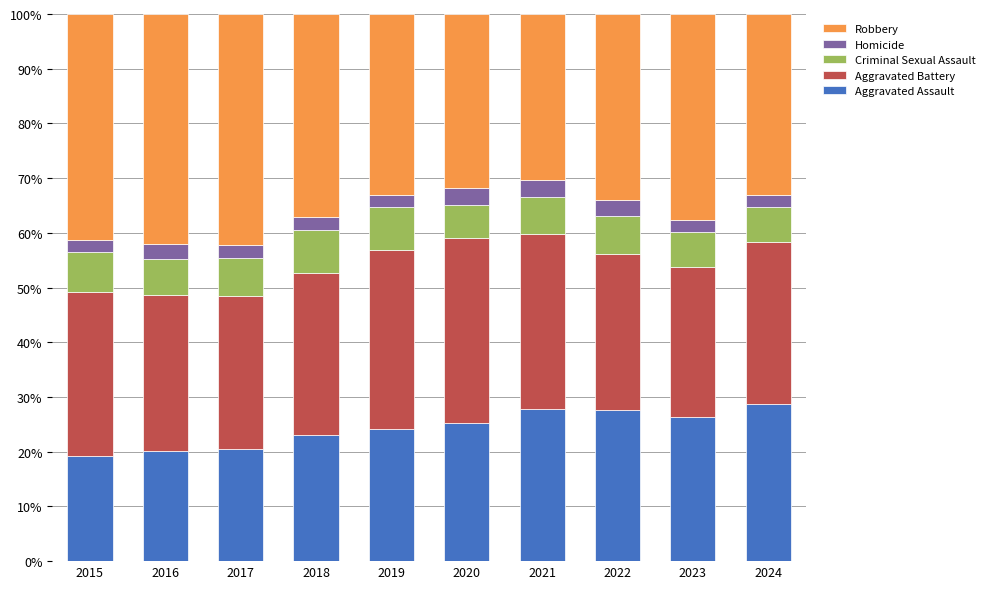

What is the sum of all Aggravated Assault values?

242.8